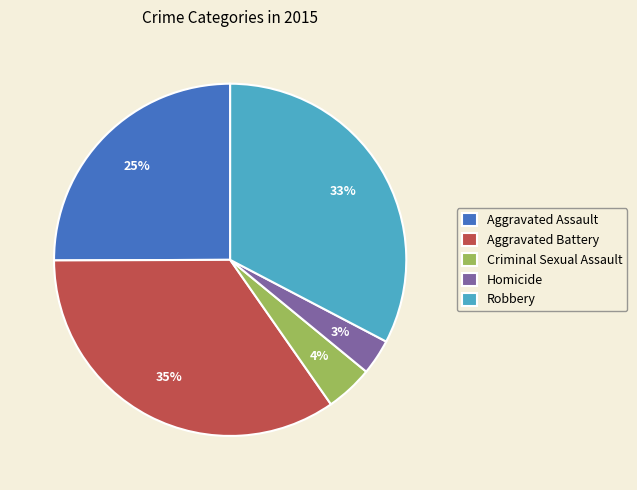

Rank the categories by value from lowest to highest.

Homicide, Criminal Sexual Assault, Aggravated Assault, Robbery, Aggravated Battery